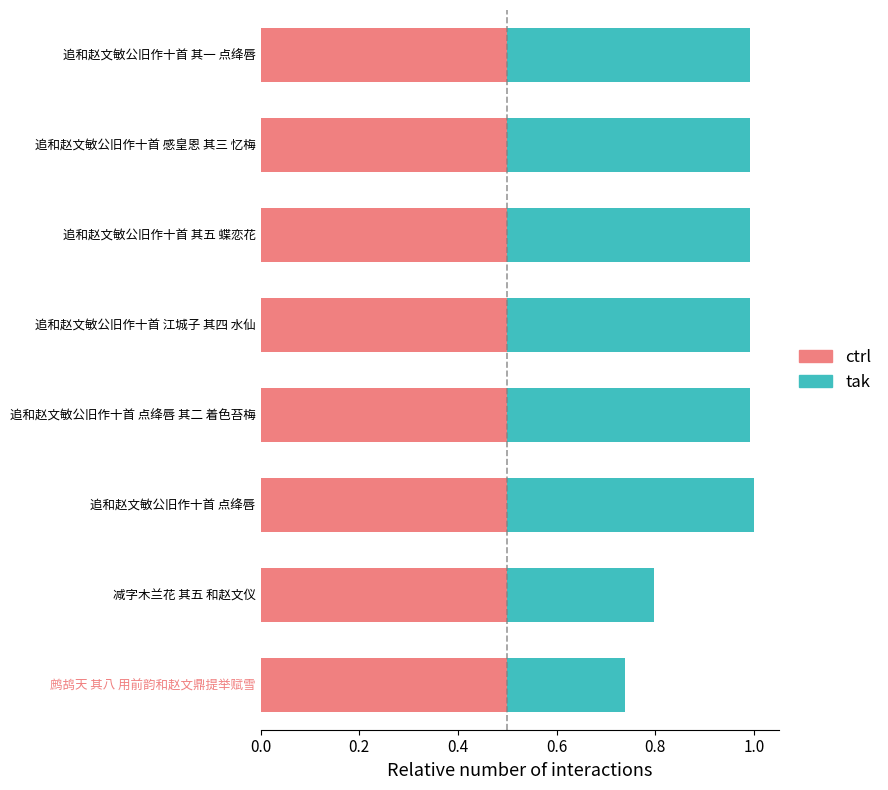

What is the maximum value for ctrl?

0.5